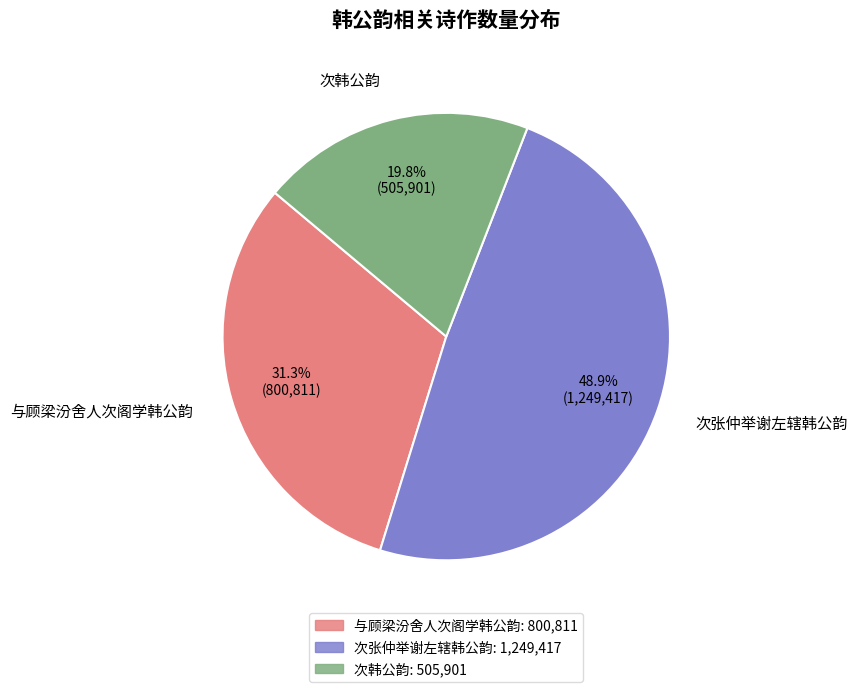

Which category has the biggest portion of the pie?

次张仲举谢左辖韩公韵